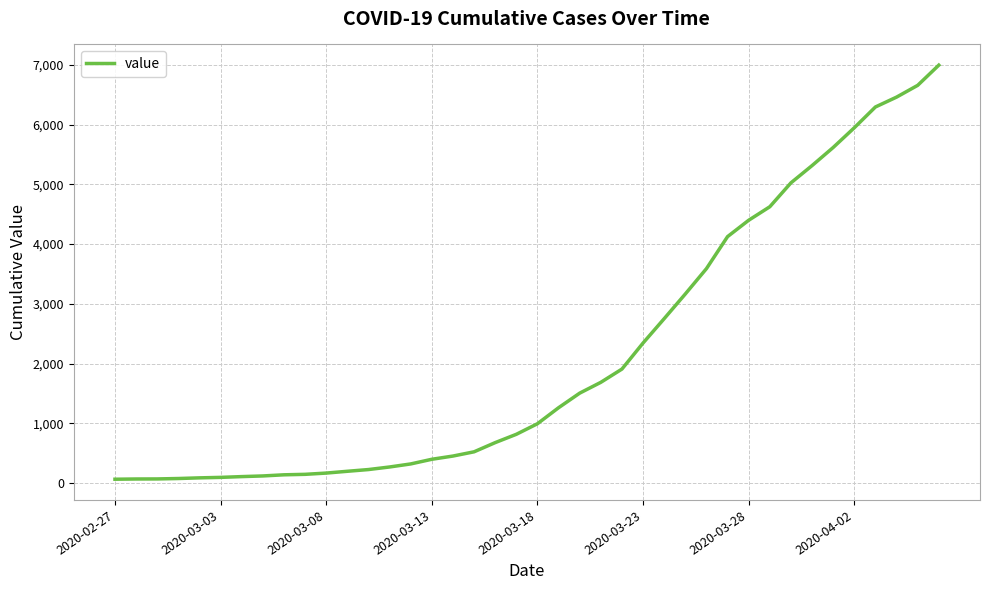

How many lines are shown in the chart?

1